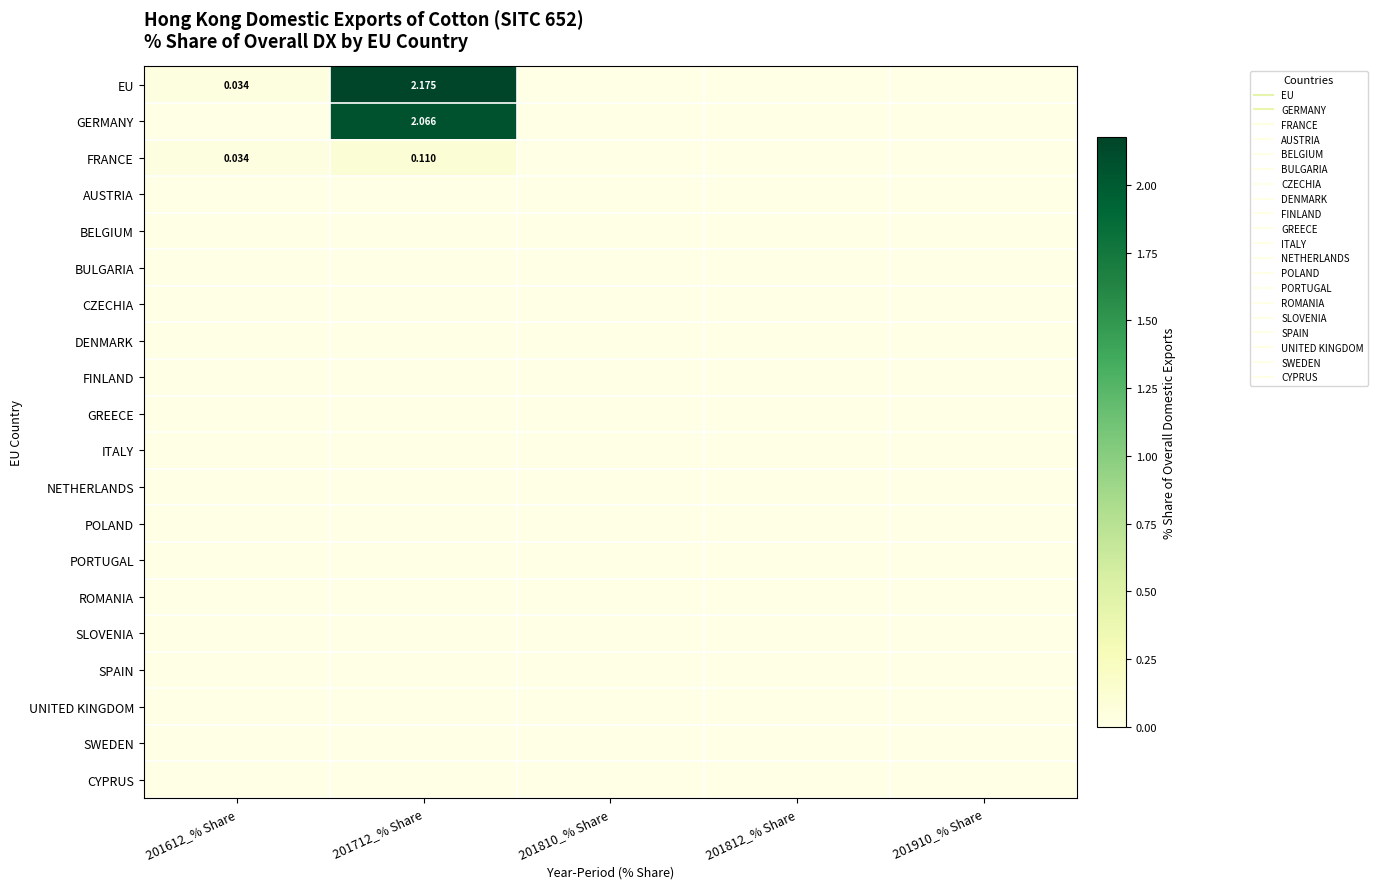

How many distinct data groups are displayed?

20